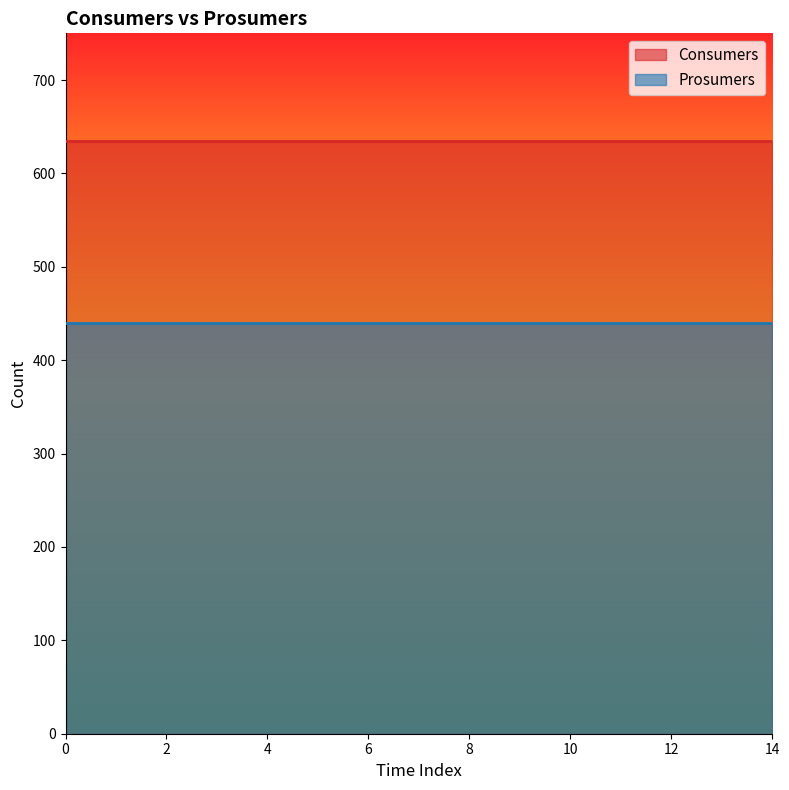

How many lines are shown in the chart?

2